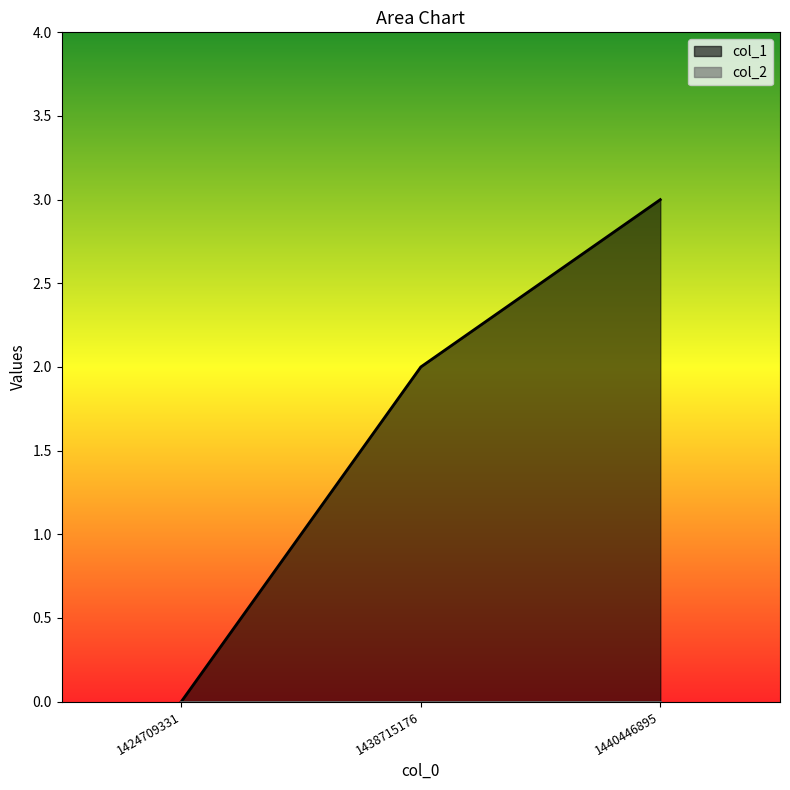

List the labels in order of value, largest first.

1440446895, 1438715176, 1424709331